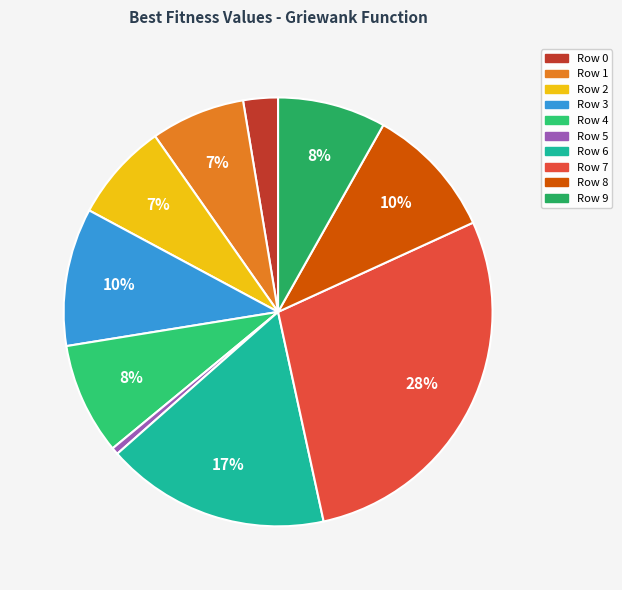

Combined, do Row 4 and Row 2 account for over 50%?

No